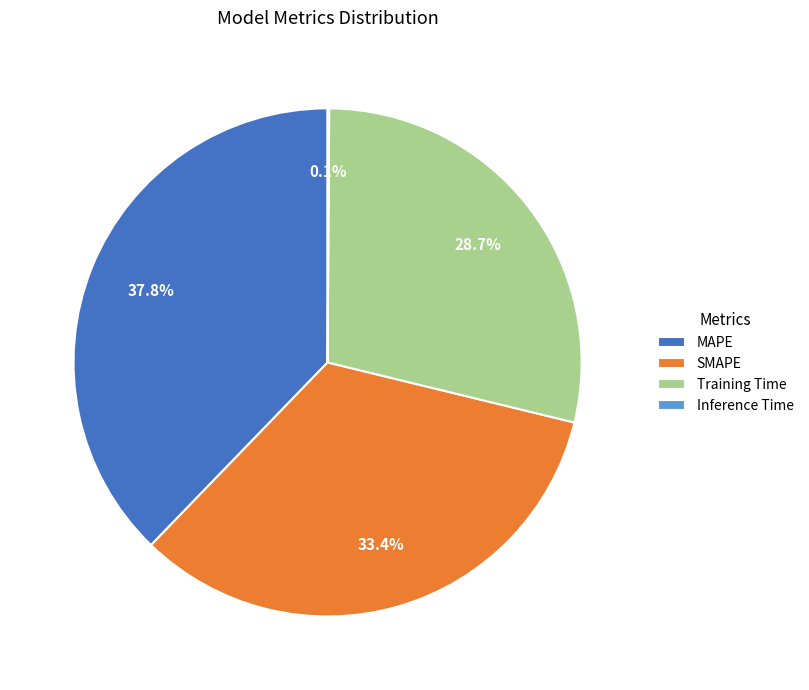

The Training Time slice represents 29% of the pie. True or false?

True